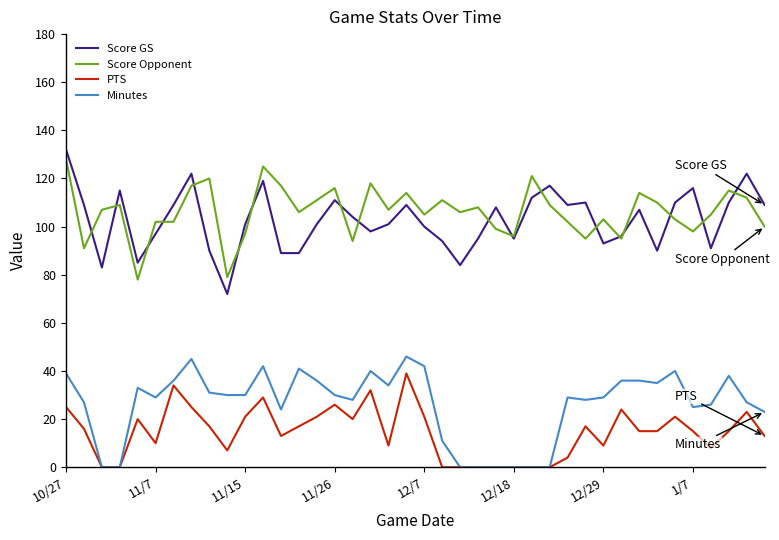

True or false: Minutes and Score Opponent intersect in this chart.

False